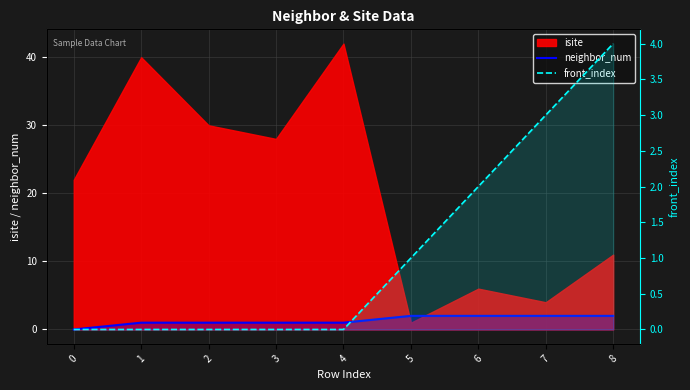

Does the chart display data point markers on the line(s)?

No